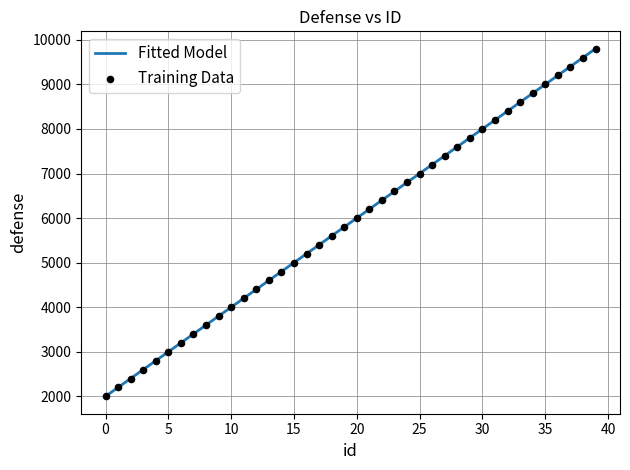

What is the greatest value displayed?

9800.0